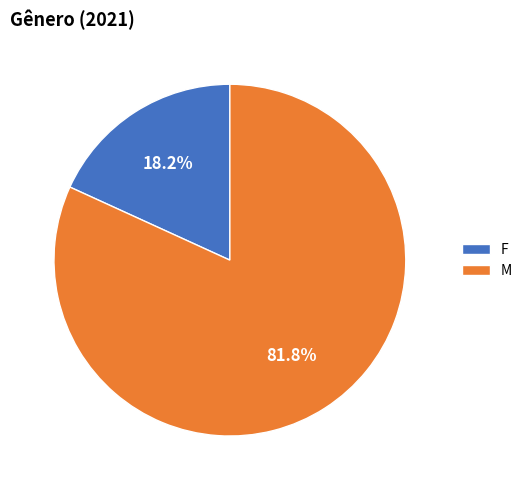

Is the sum of F and M greater than half?

Yes